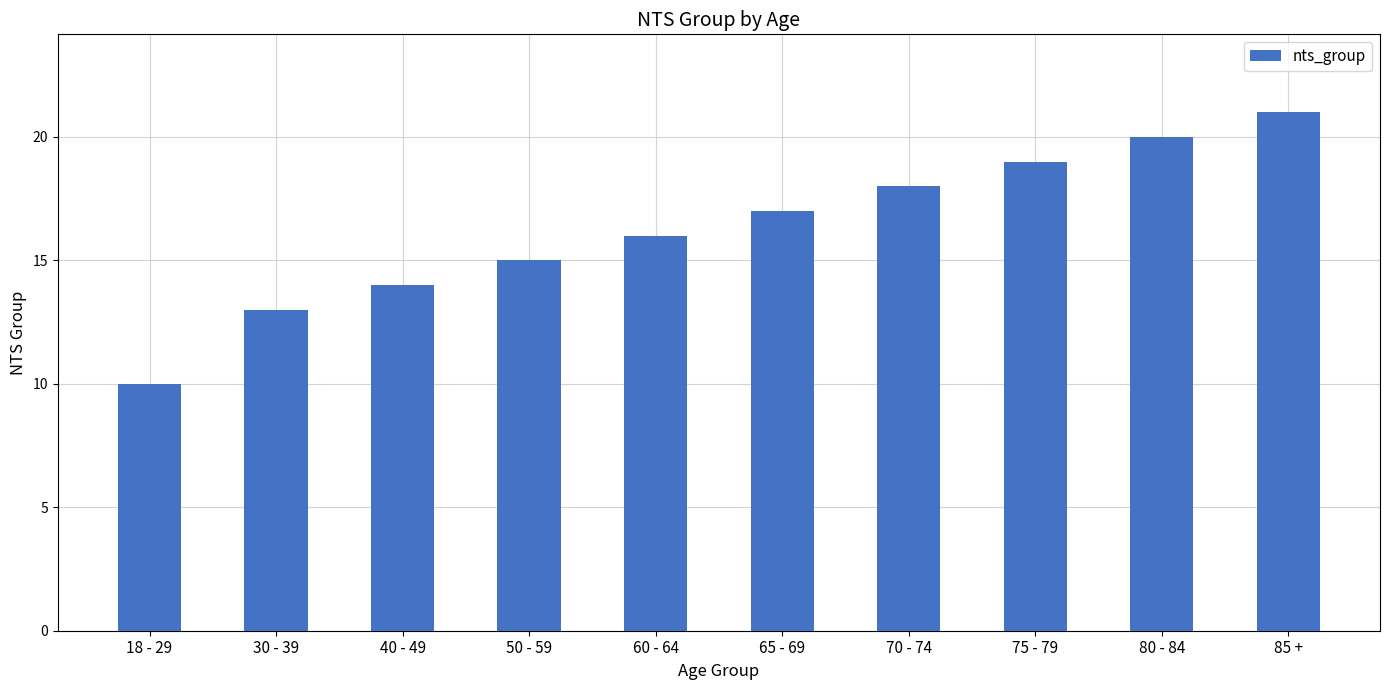

Reading left to right, what are all the values shown in this chart?

10	13	14	15	16	17	18	19	20	21